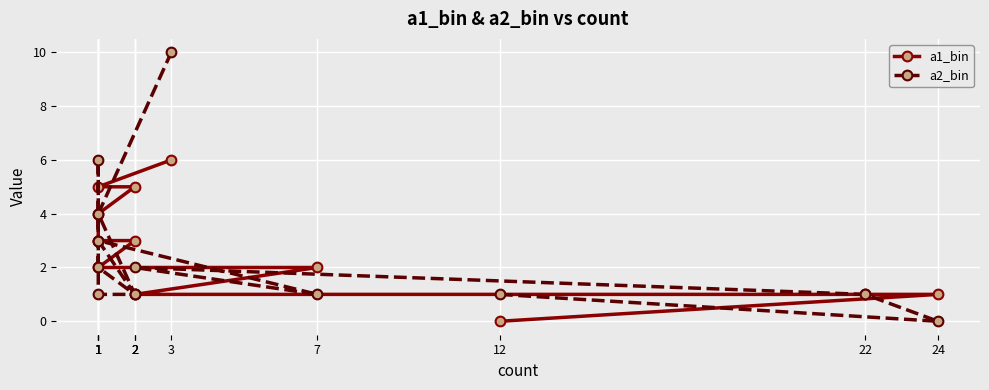

What is the difference between the a1_bin values at 1 and 1?

1